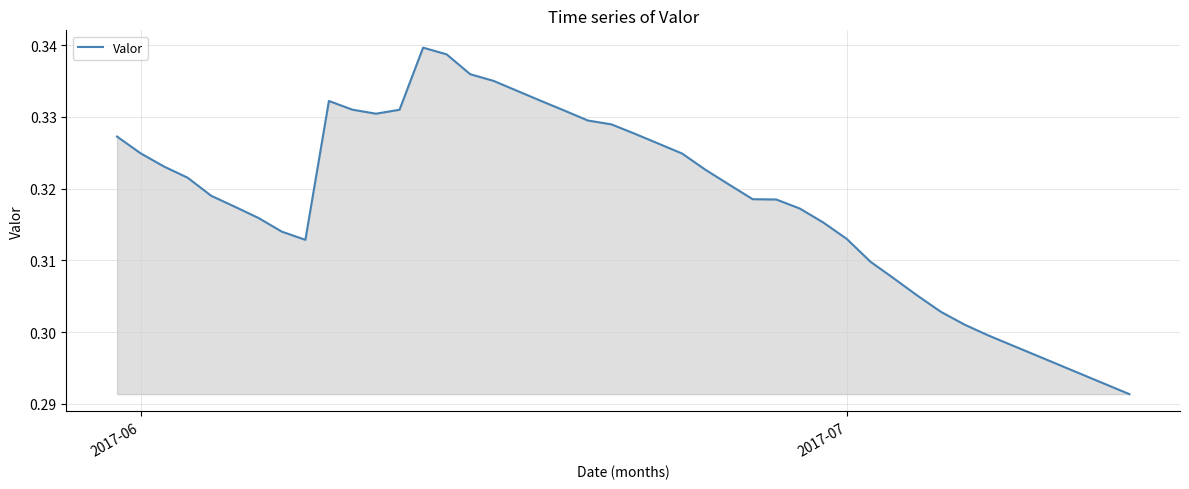

Does the chart have visible grid lines?

Yes